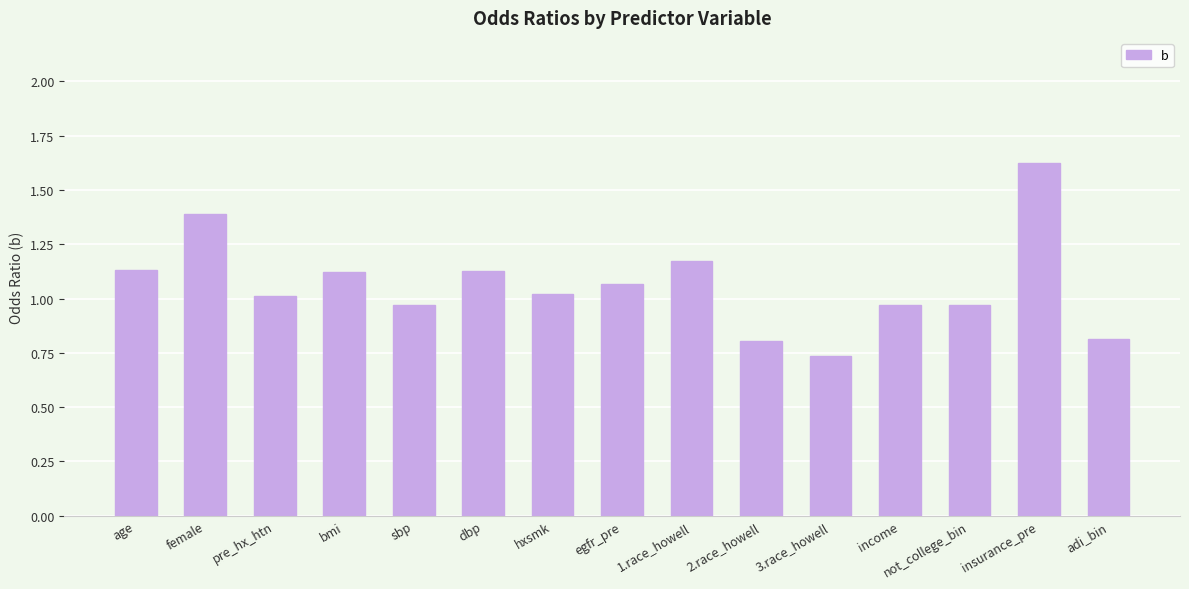

At which category does the chart reach its minimum across all series?

3.race_howell